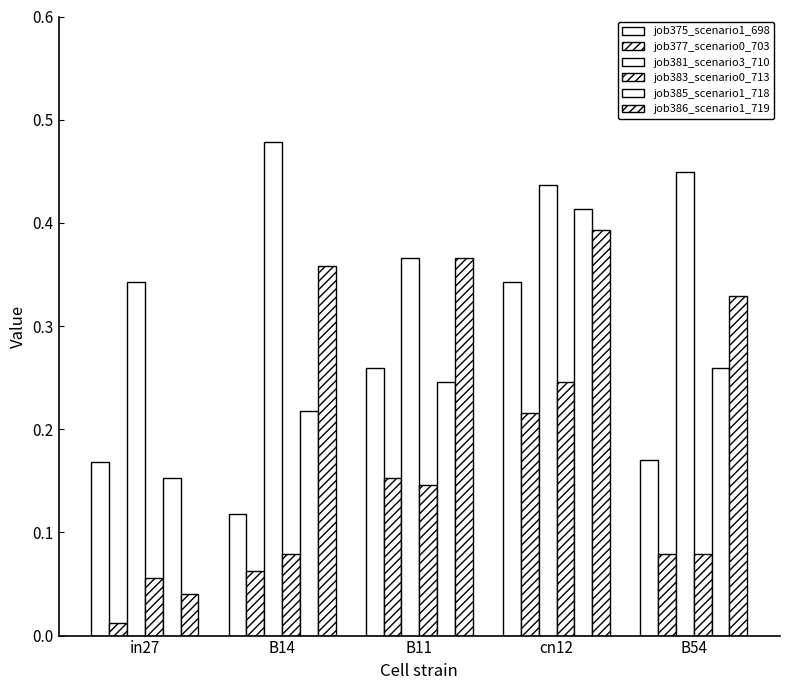

How many distinct data groups are displayed?

6